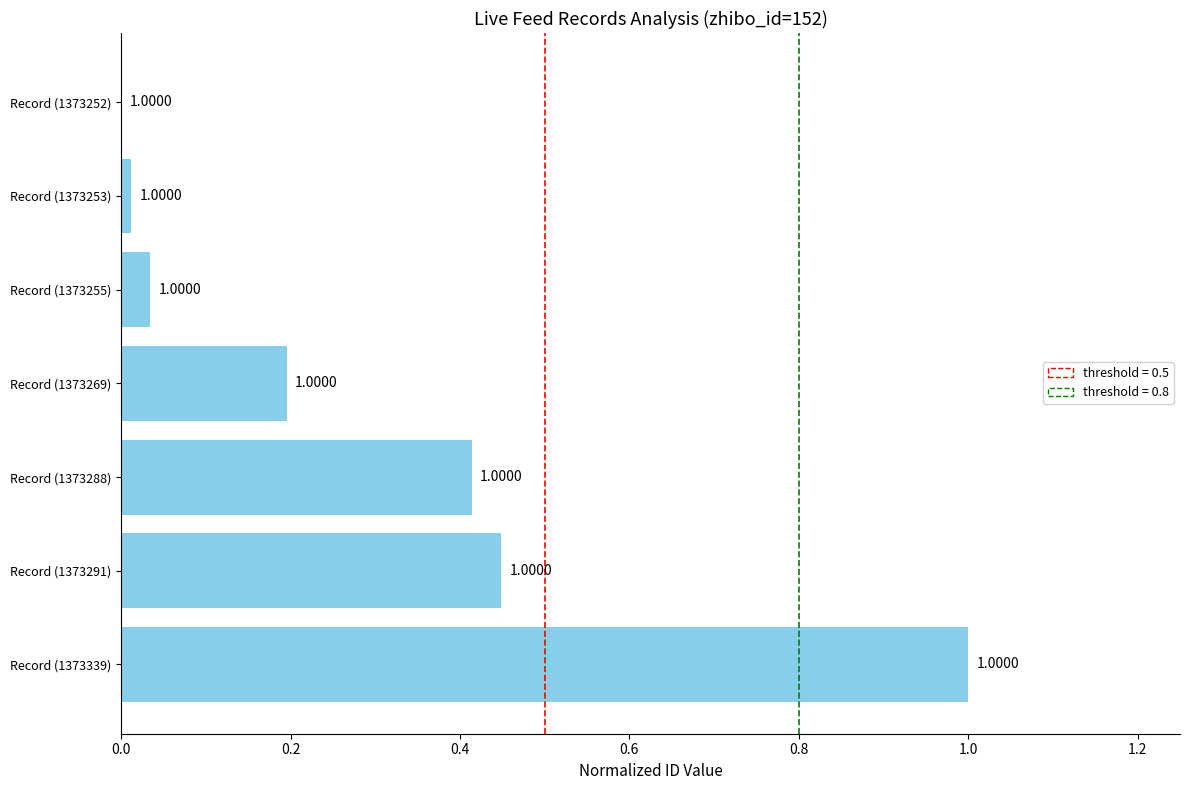

Where is the data nearest to the value 0?

Record (1373252)